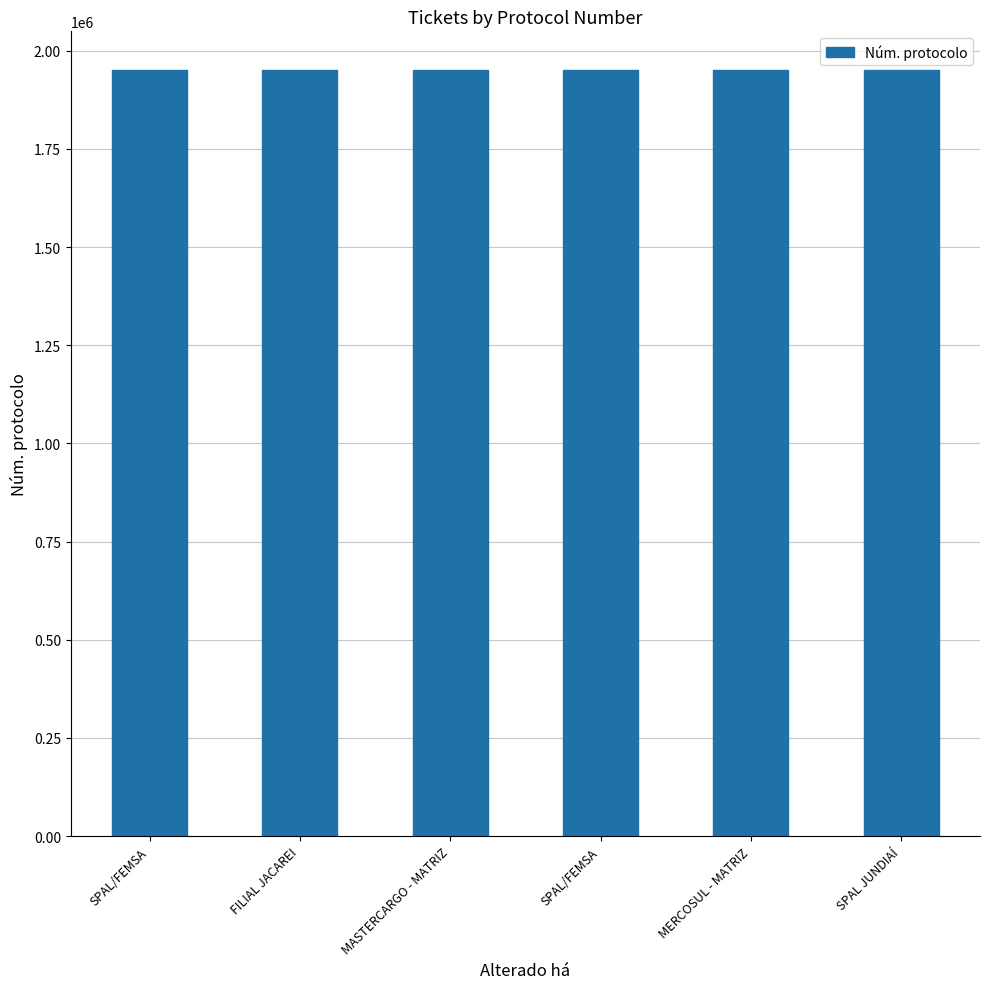

List the labels in order of value, smallest first.

SPAL/FEMSA, FILIAL JACAREI, MERCOSUL - MATRIZ, SPAL/FEMSA, SPAL JUNDIAÍ, MASTERCARGO - MATRIZ